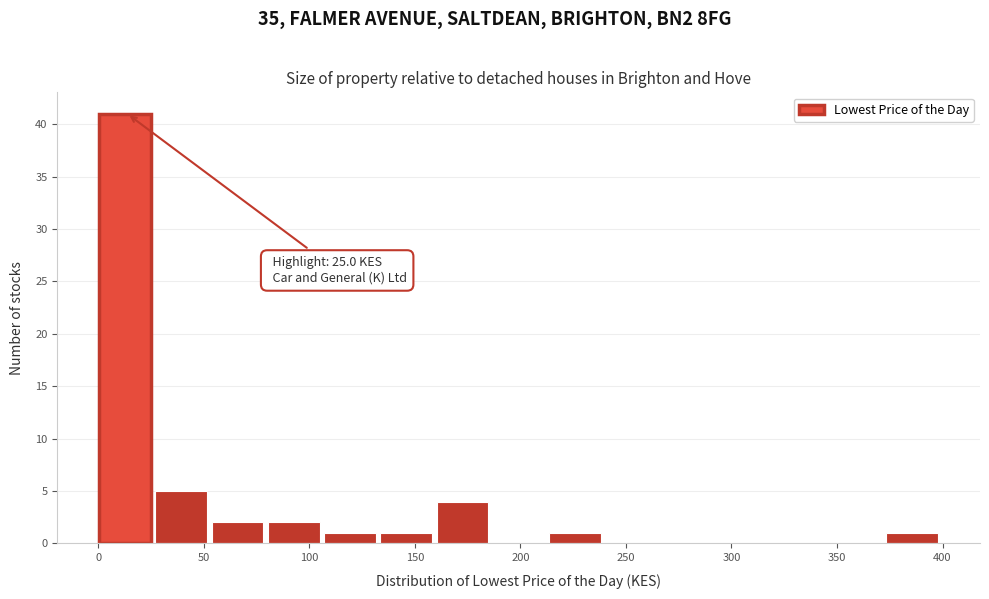

Which range on the x-axis has the tallest bar?

0 to 25